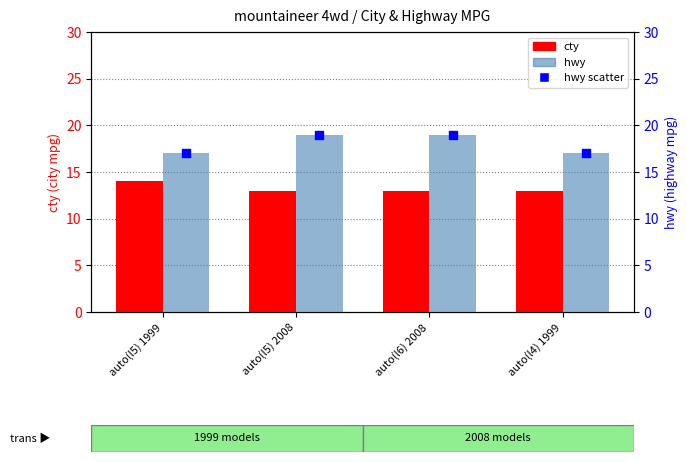

What is the total value across all series at auto(l6) 2008?

51